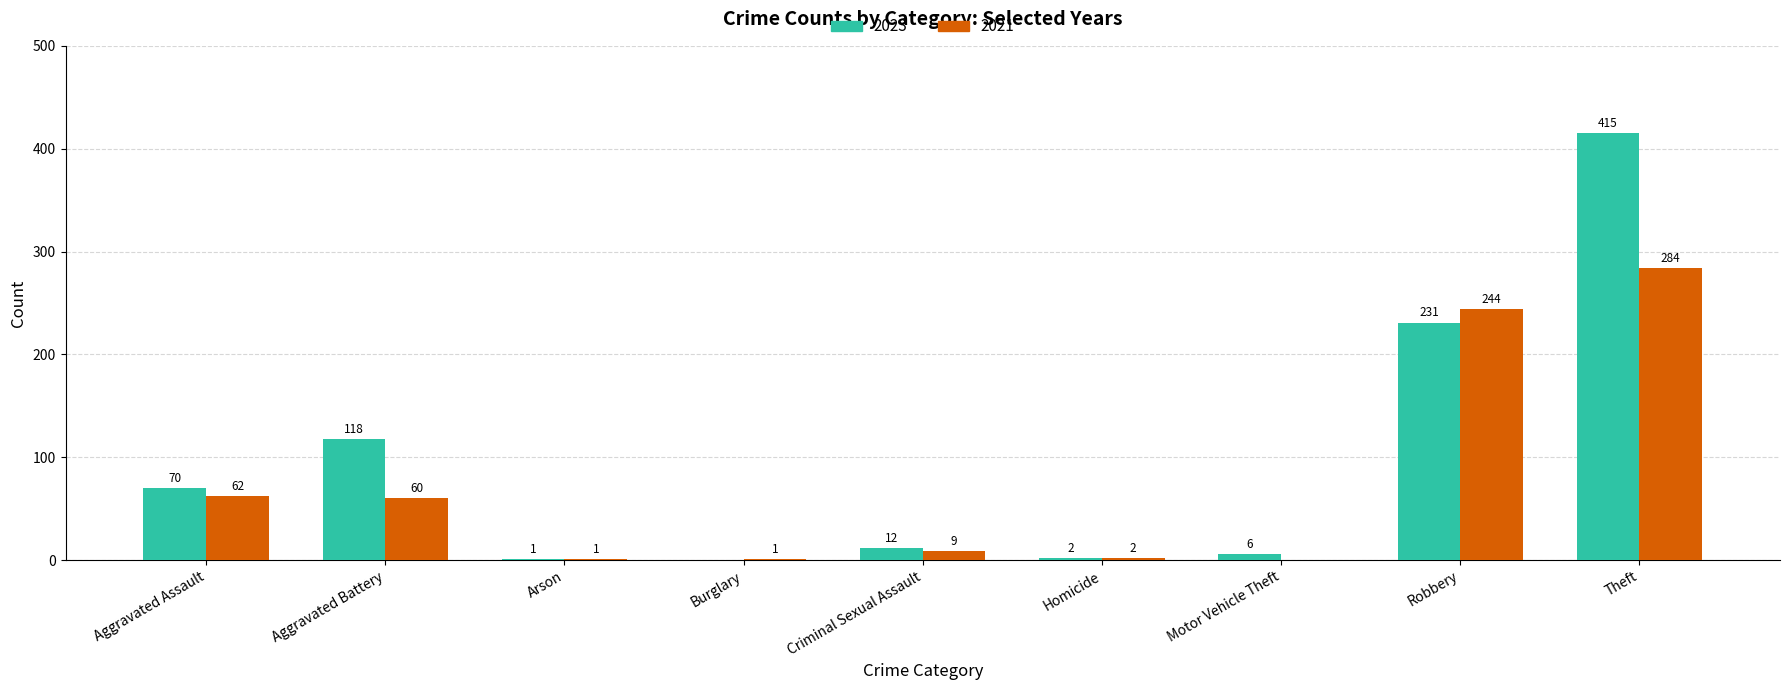

What is the maximum value shown in the chart?

415